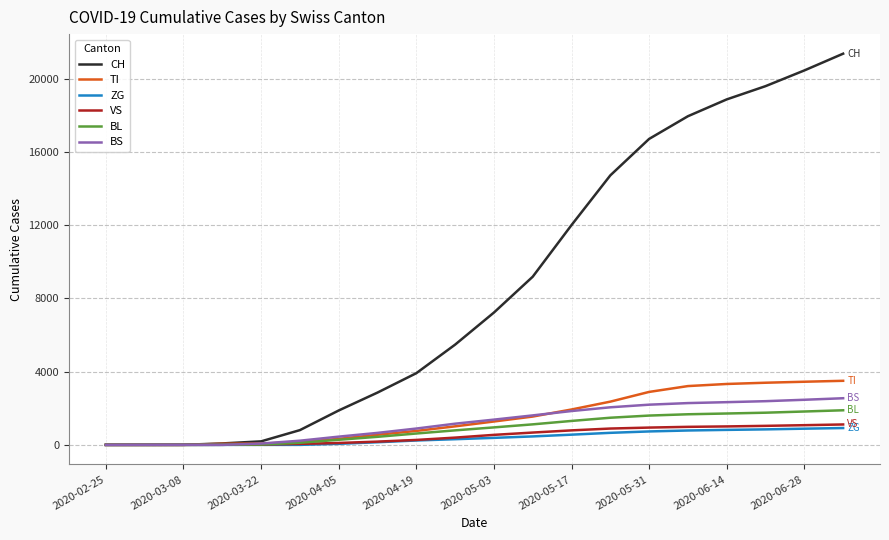

What is the greatest value displayed?

21370